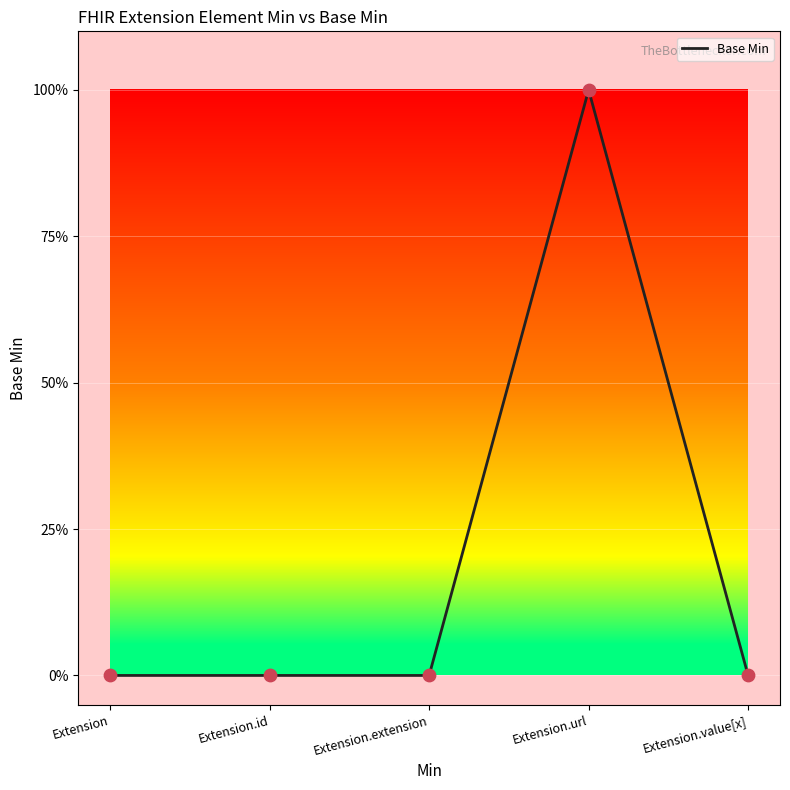

Between Extension.id and Extension.extension, which is larger?

Extension.id